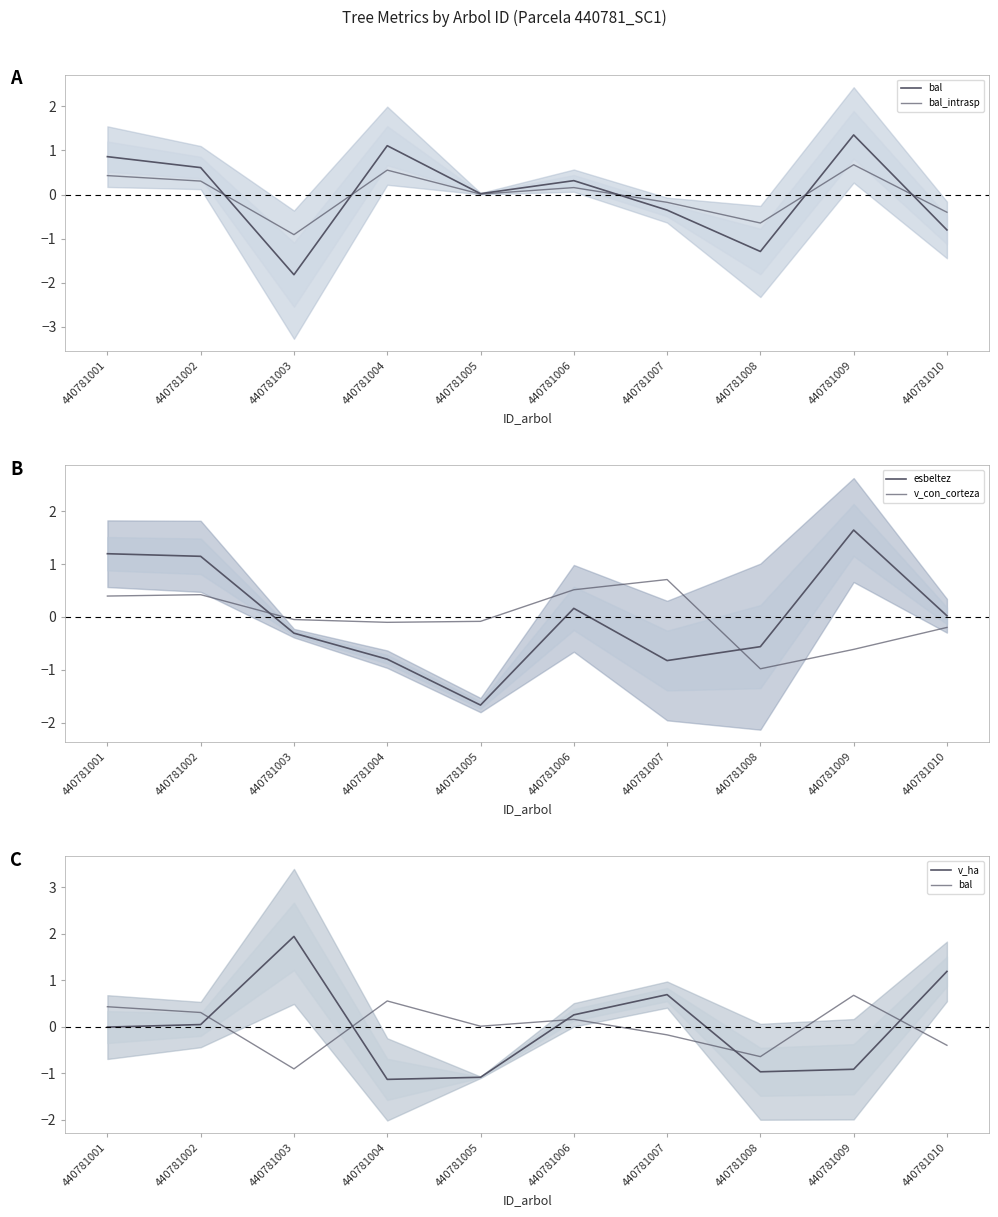

Is it true that v_con_corteza equals -0.0 at 440781003?

False